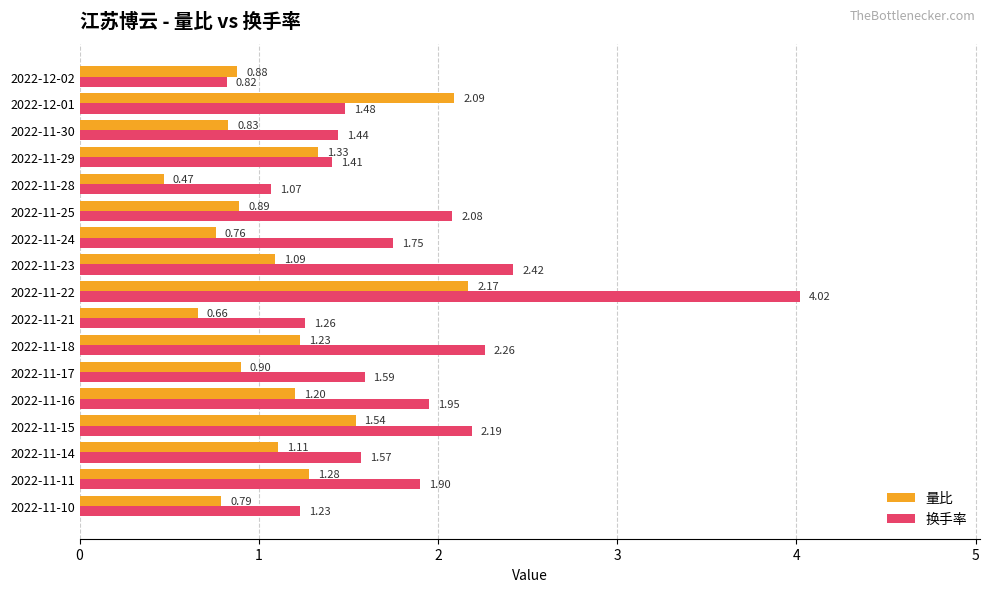

Which series changed the most between 2022-11-24 and 2022-11-14?

量比